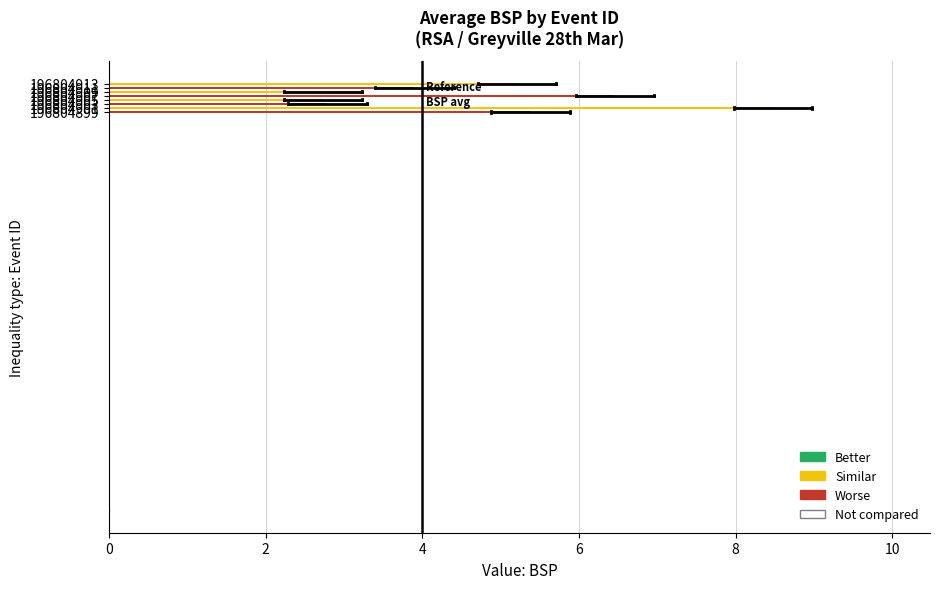

What is the average value?

4.7